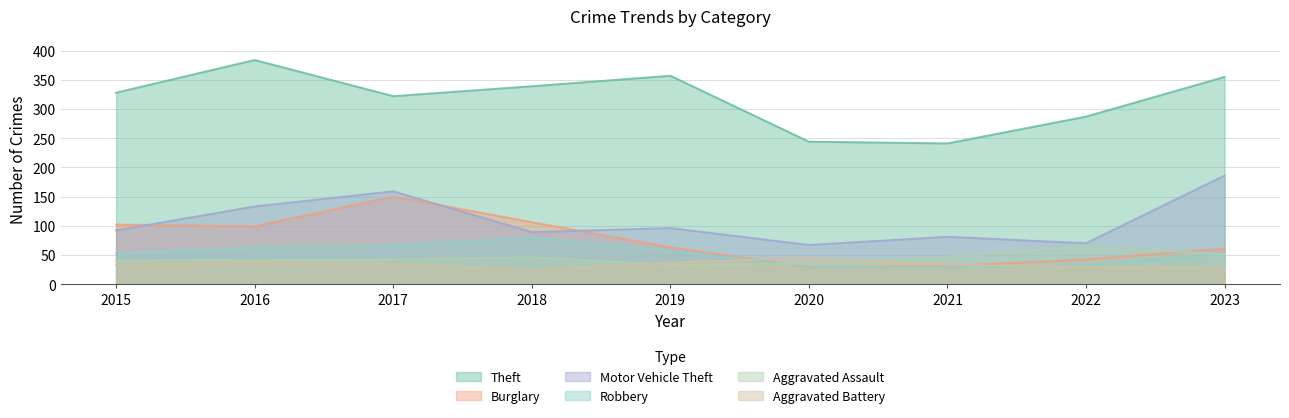

What is the difference between the maximum and minimum values in the Burglary series?

121